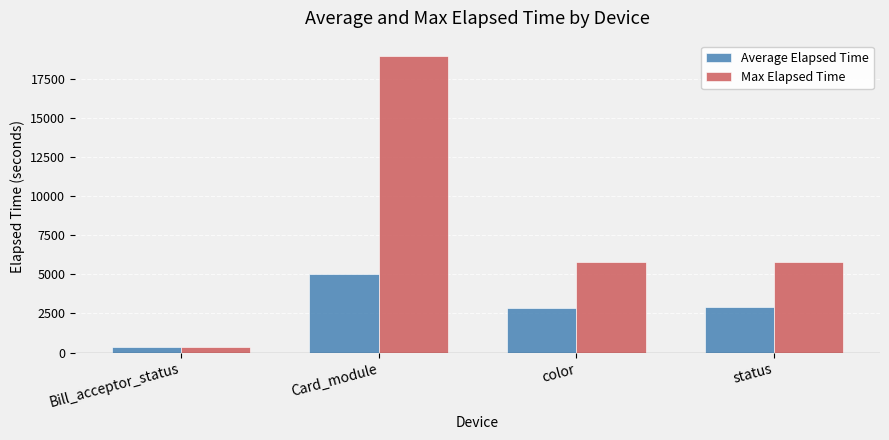

What is the minimum value shown in the chart?

360